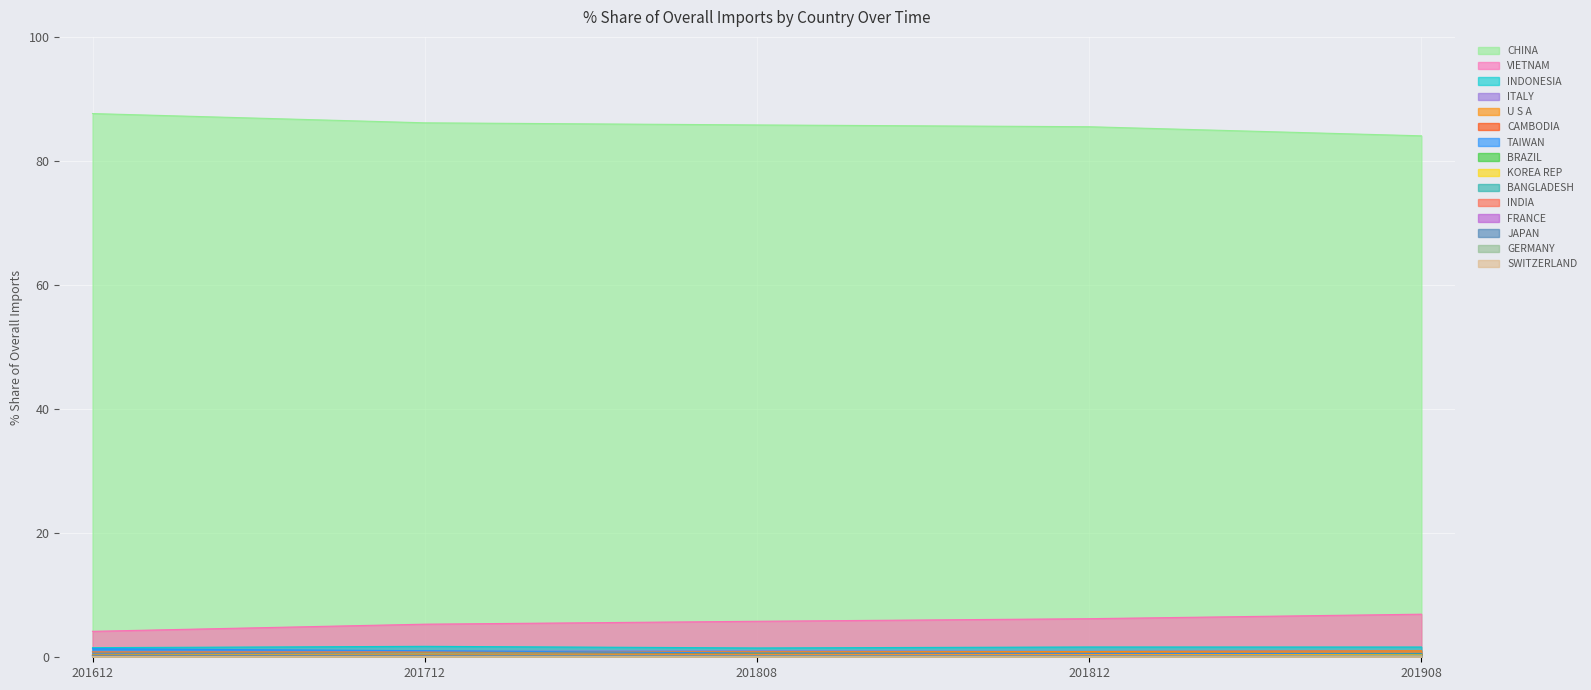

Reading left to right, what are all the values shown in this chart?

201612_% Share: 87.6	4.2	1.6	0.9	0.9	0.4	1.4	0.3	0.4	0.1	0.3	0.2	0.3	0.2	0.1
201712_% Share: 86.2	5.3	1.8	1.0	0.8	0.4	1.1	0.4	0.5	0.2	0.4	0.2	0.3	0.1	0.1
201808_% Share: 85.8	5.8	1.5	1.0	0.9	0.5	0.7	0.5	0.5	0.2	0.4	0.2	0.3	0.1	0.2
201812_% Share: 85.5	6.2	1.7	1.0	0.9	0.6	0.6	0.4	0.4	0.2	0.4	0.2	0.2	0.1	0.2
201908_% Share: 84.1	6.9	1.7	1.1	1.1	0.6	0.6	0.5	0.4	0.3	0.3	0.3	0.3	0.3	0.2